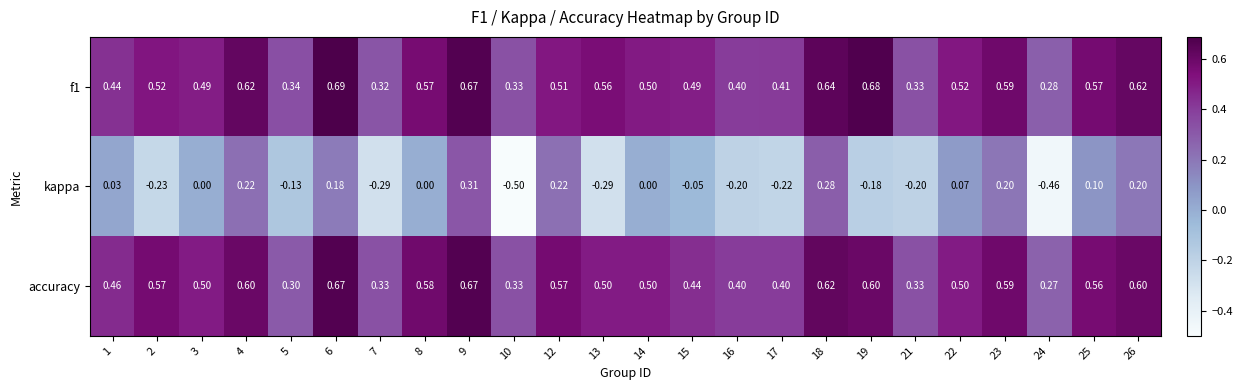

At which category does the chart reach its peak across all series?

6